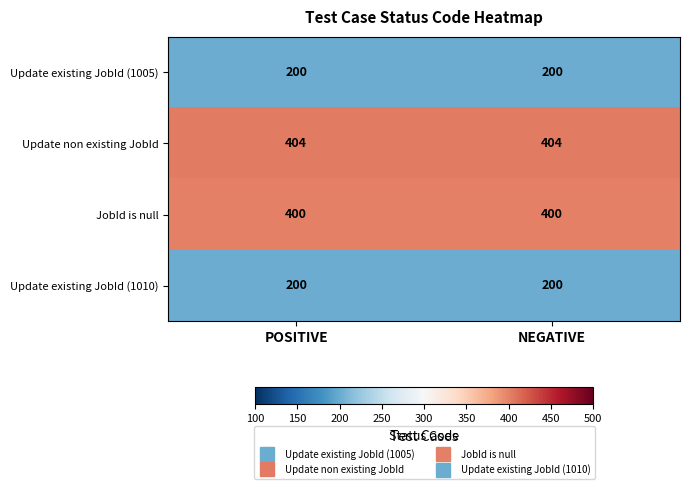

Which series has the largest total across all categories?

Update non existing JobId